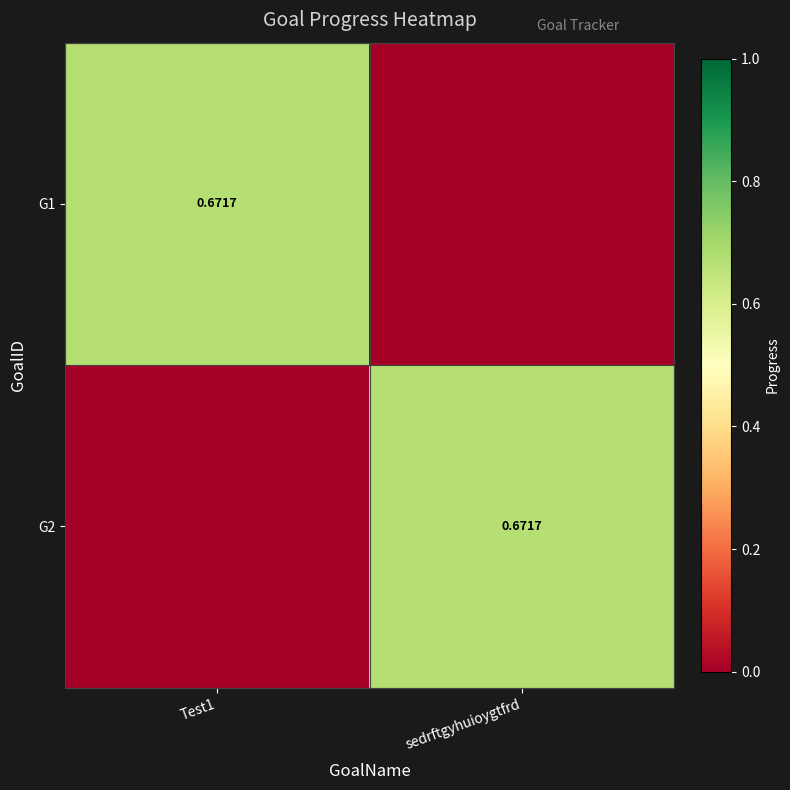

List the labels in order of G2 value, largest first.

sedrftgyhuioygtfrd, Test1